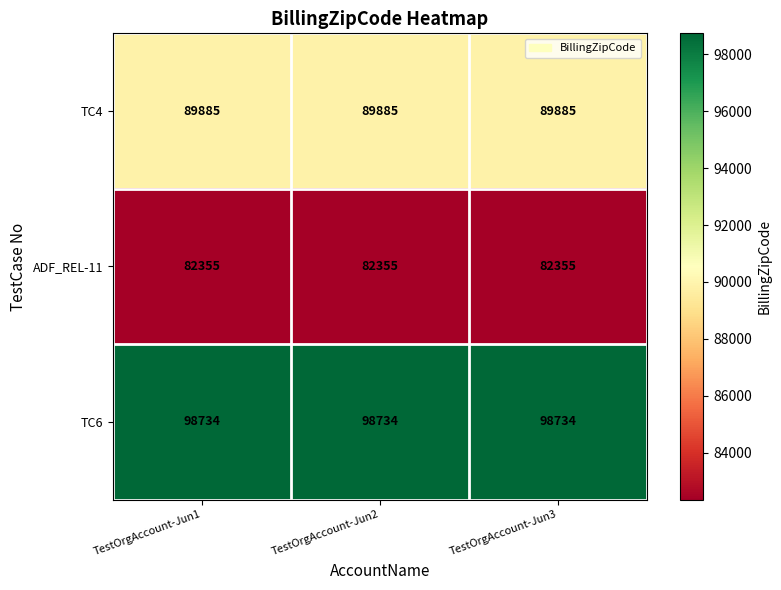

What is the greatest value displayed?

98734